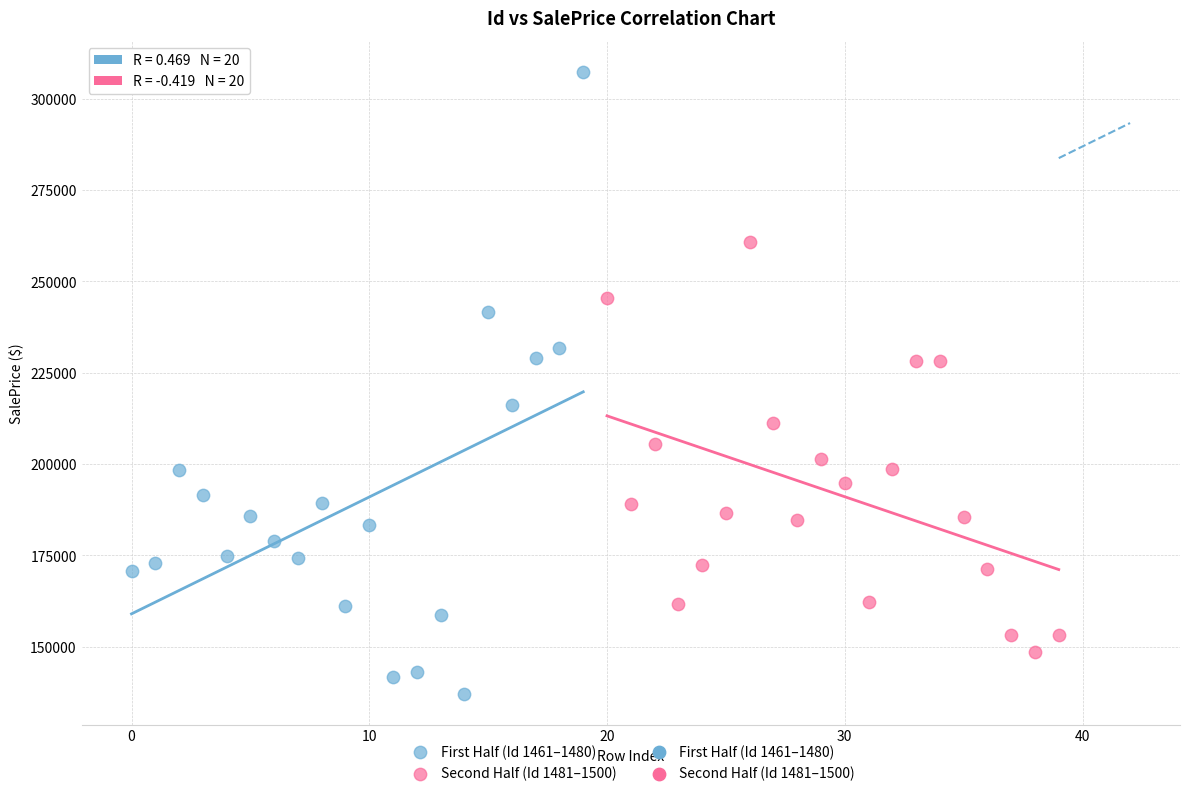

Which series has the widest spread of Y values?

First Half (Id 1461–1480)